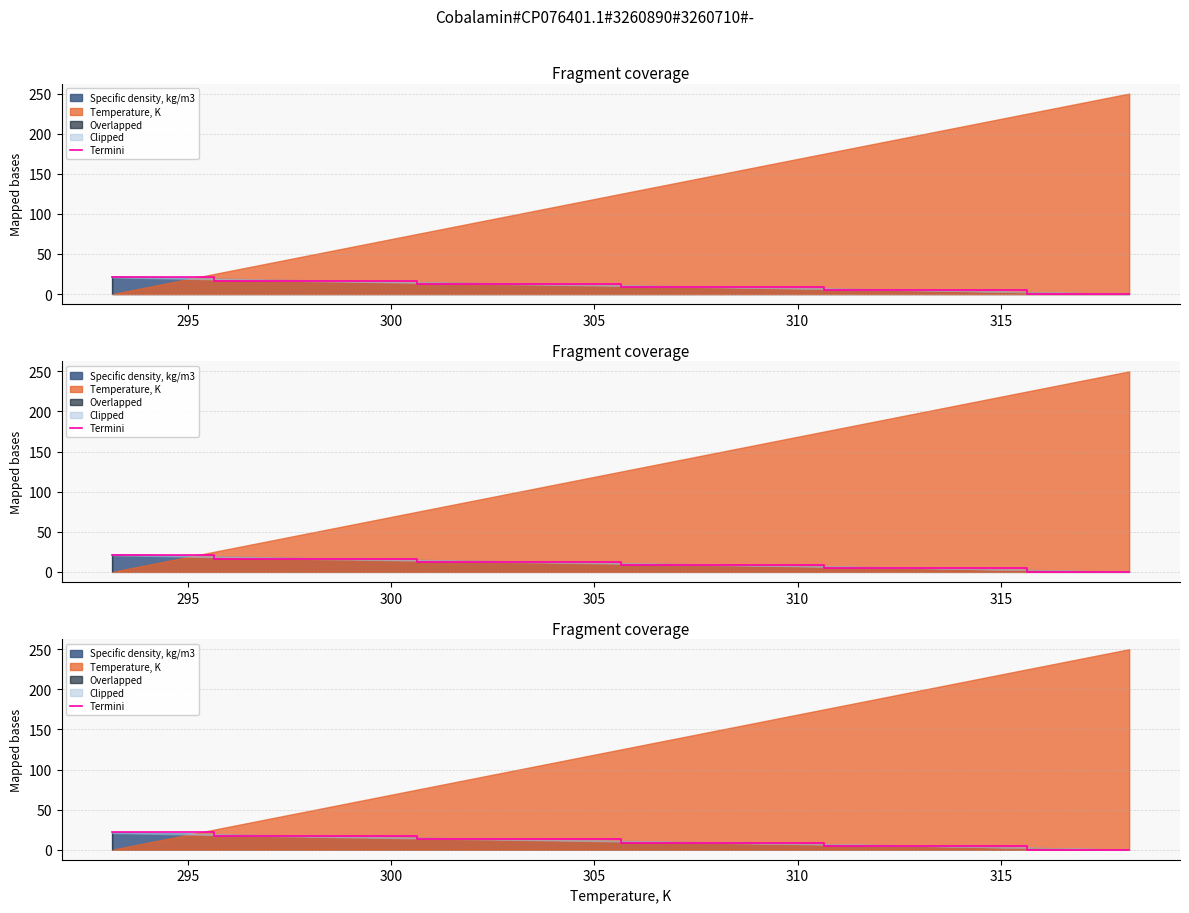

What is the sum of all values?

64.7